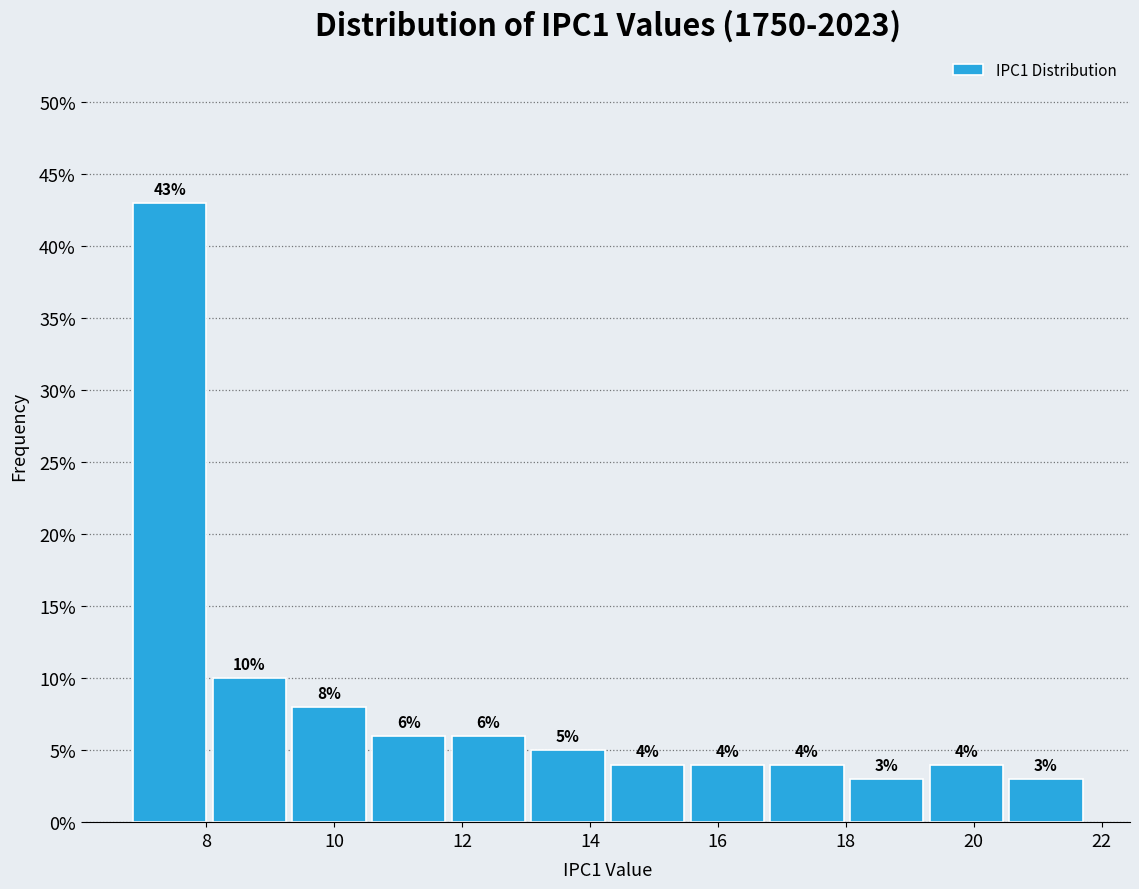

Reading left to right, transcribe this chart: for each bar, give the range it covers on the x-axis and its height. The bar edges are not printed on the chart, so give them approximately, as read against the axis.

6.8 to 8.0: 43
8.0 to 9.4: 10
9.4 to 10.6: 8
10.6 to 11.8: 6
11.8 to 13.0: 6
13.0 to 14.2: 5
14.2 to 15.6: 4
15.6 to 16.8: 4
16.8 to 18.0: 4
18.0 to 19.2: 3
19.2 to 20.6: 4
20.6 to 21.8: 3